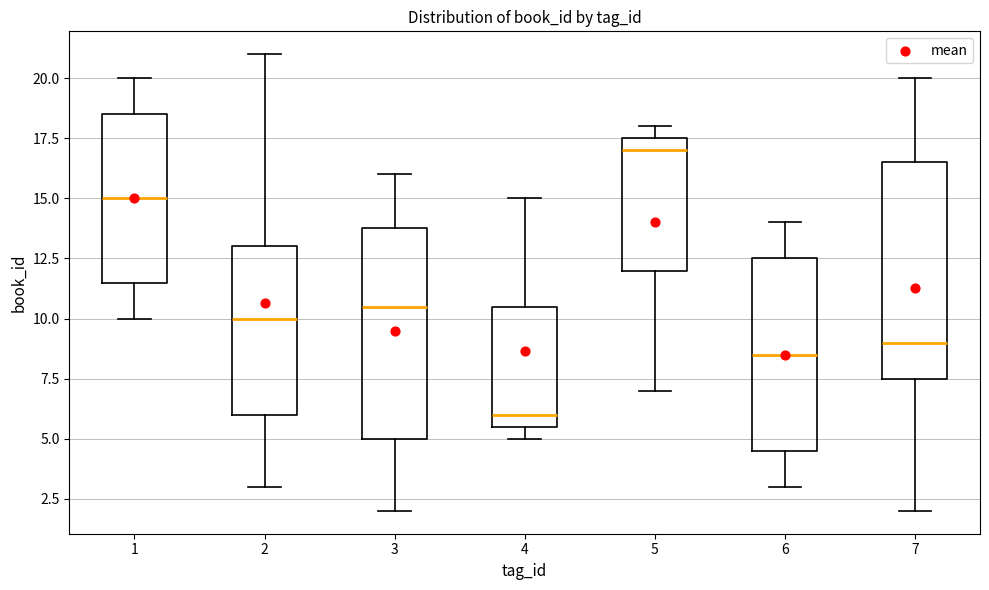

Which box's median line is the highest?

5